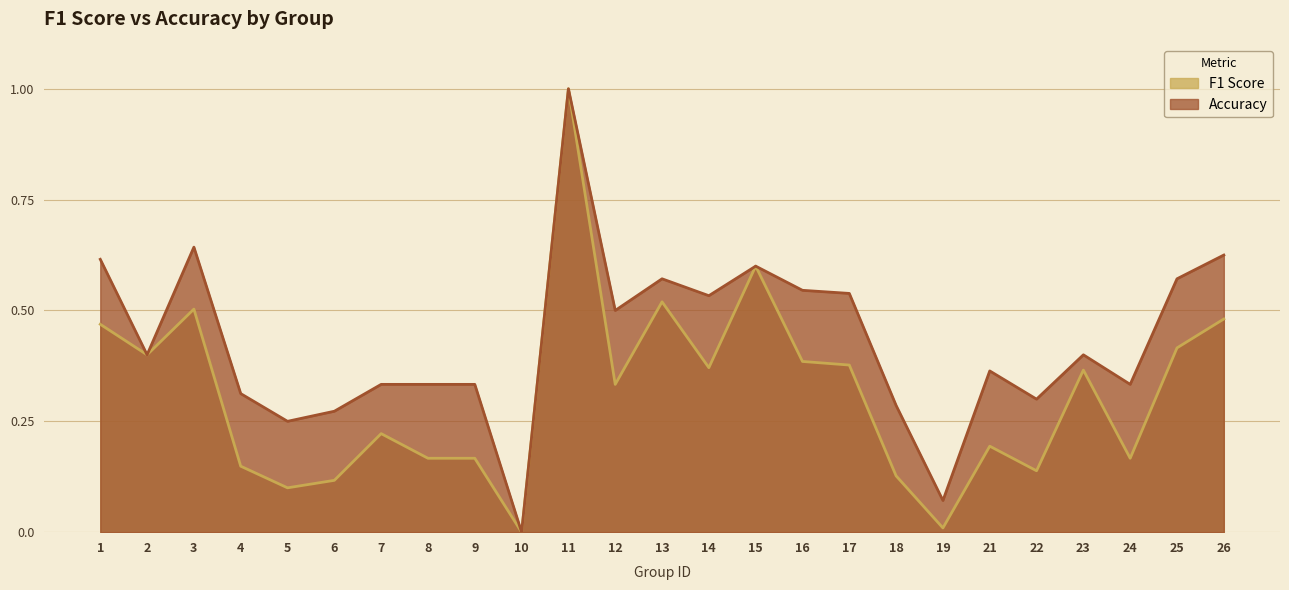

Reading right to left, extract all data points from this chart.

f1: 0.5	0.4	0.2	0.4	0.1	0.2	0.0	0.1	0.4	0.4	0.6	0.4	0.5	0.3	1.0	0.0	0.2	0.2	0.2	0.1	0.1	0.1	0.5	0.4	0.5
accuracy: 0.6	0.6	0.3	0.4	0.3	0.4	0.1	0.3	0.5	0.5	0.6	0.5	0.6	0.5	1.0	0.0	0.3	0.3	0.3	0.3	0.2	0.3	0.6	0.4	0.6